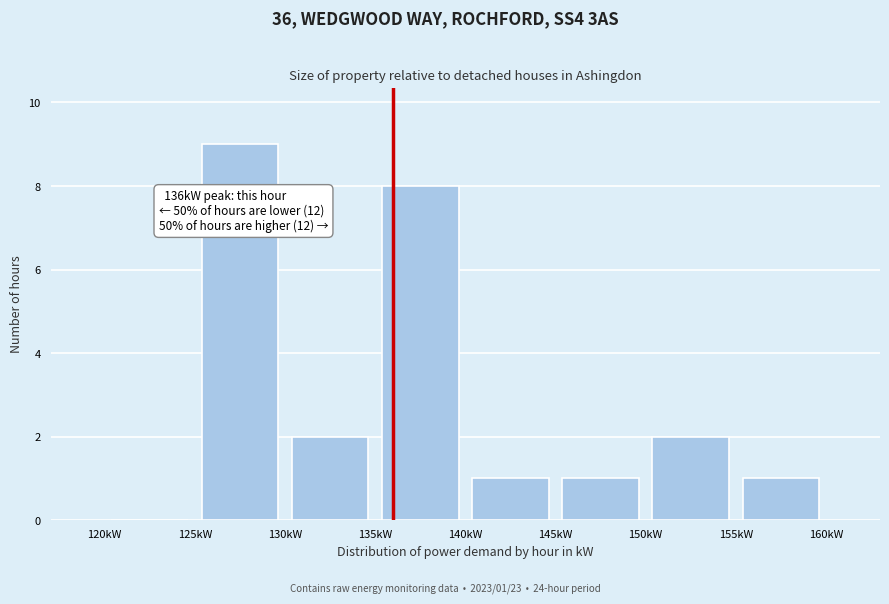

Over which range of the x-axis is the bar tallest?

125 to 130